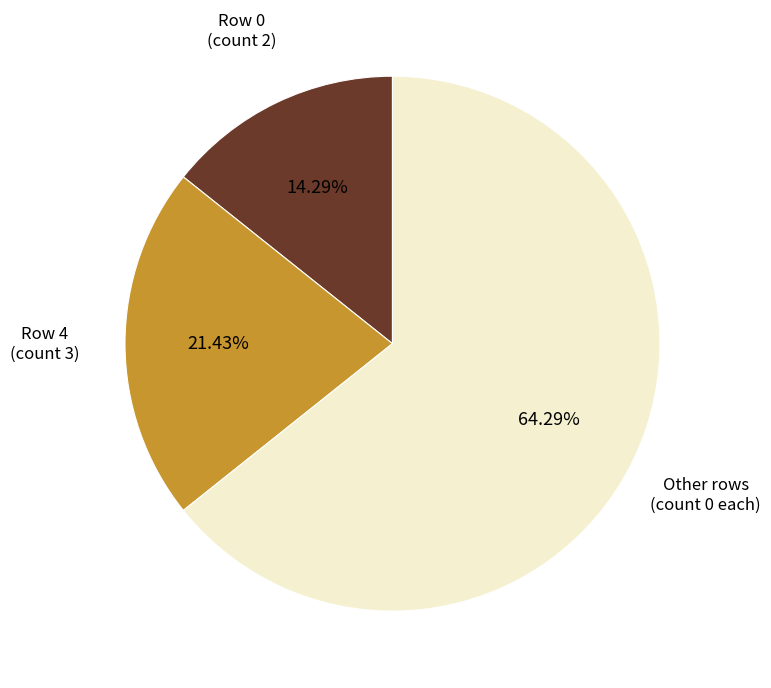

Is there a majority slice in this chart?

Yes